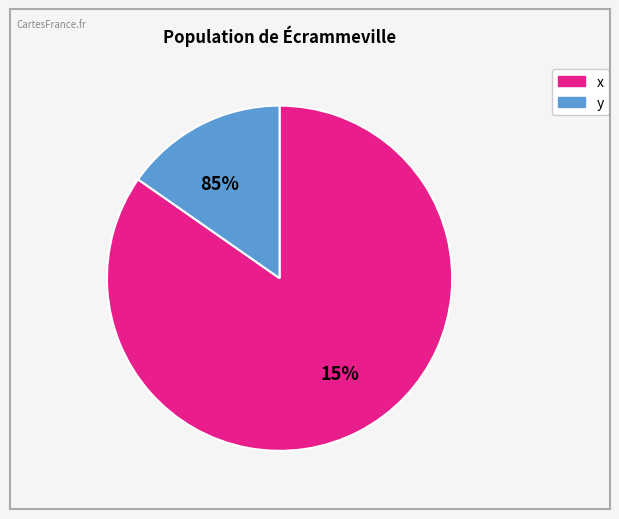

Is the sum of y and x greater than half?

Yes